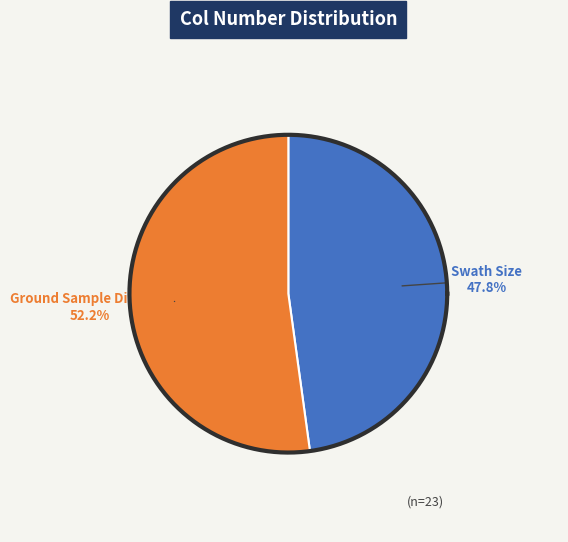

To the nearest percent, what is the average slice percentage?

50%